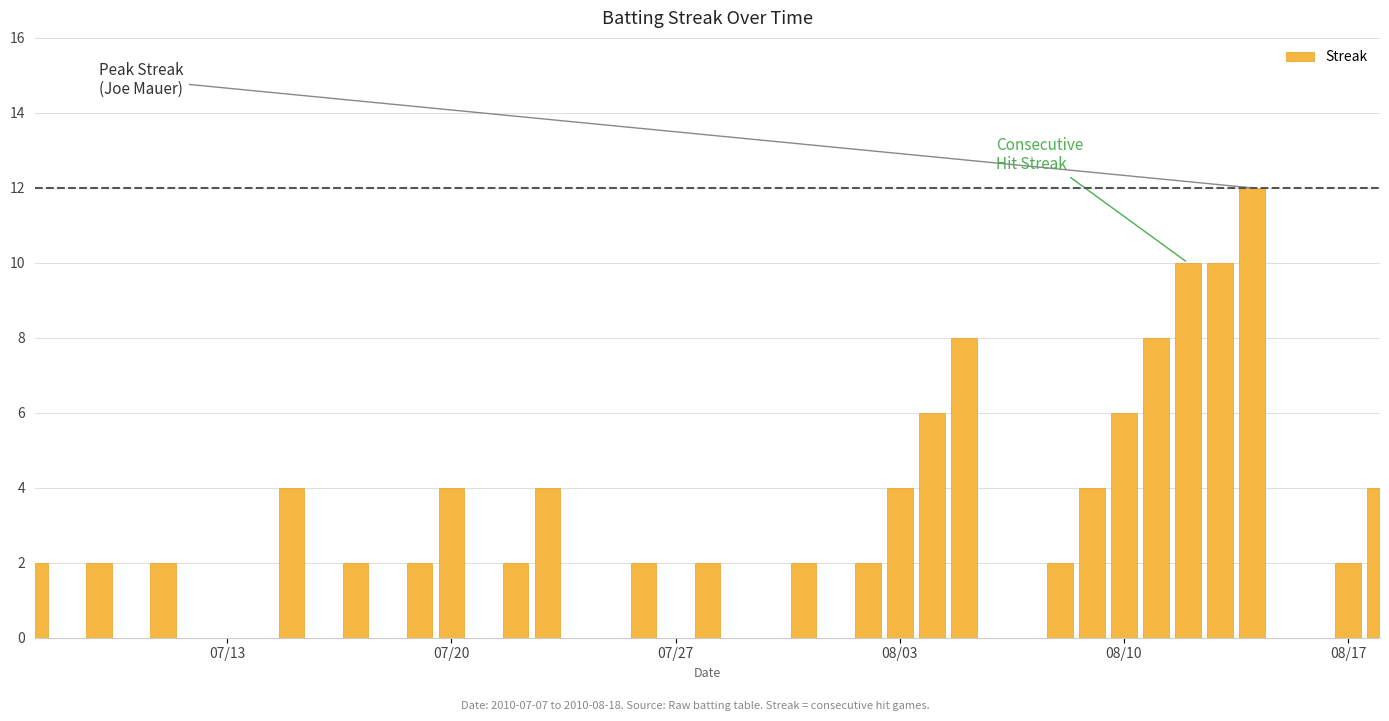

What is the maximum value shown in the chart?

12